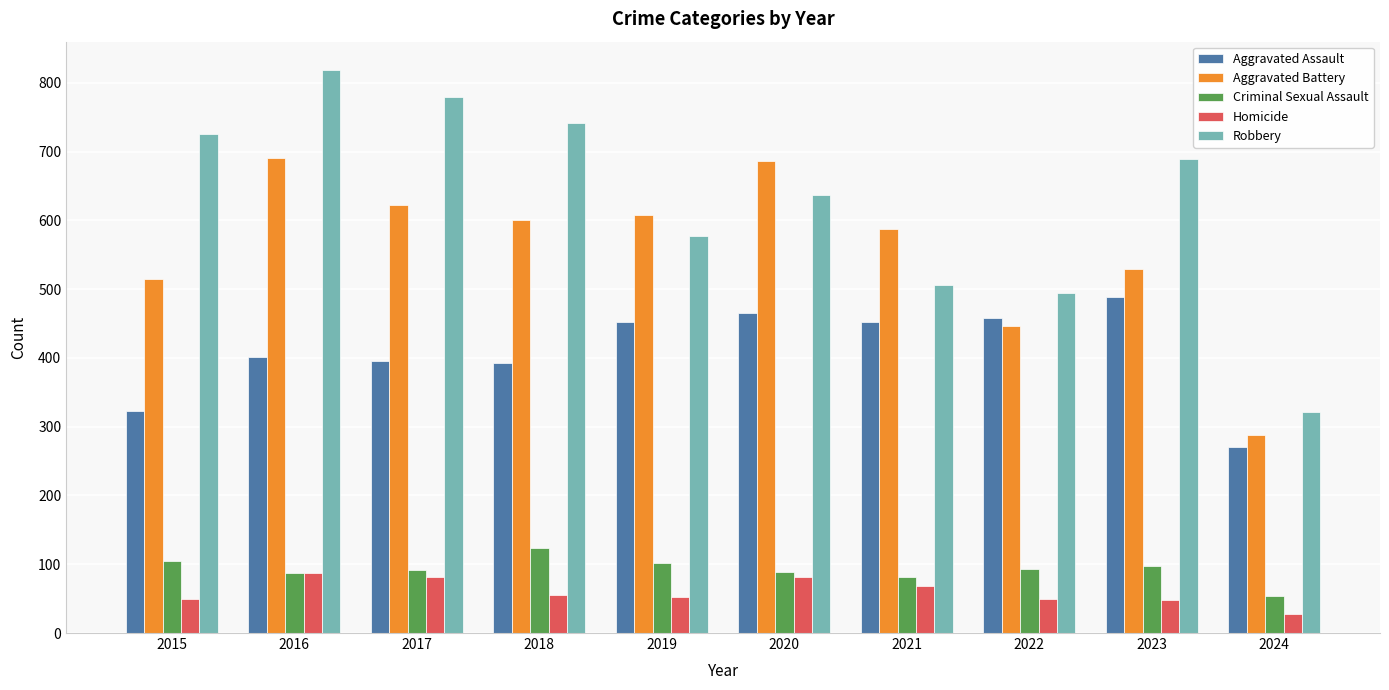

What is the difference between the highest and lowest values at 2022?

446